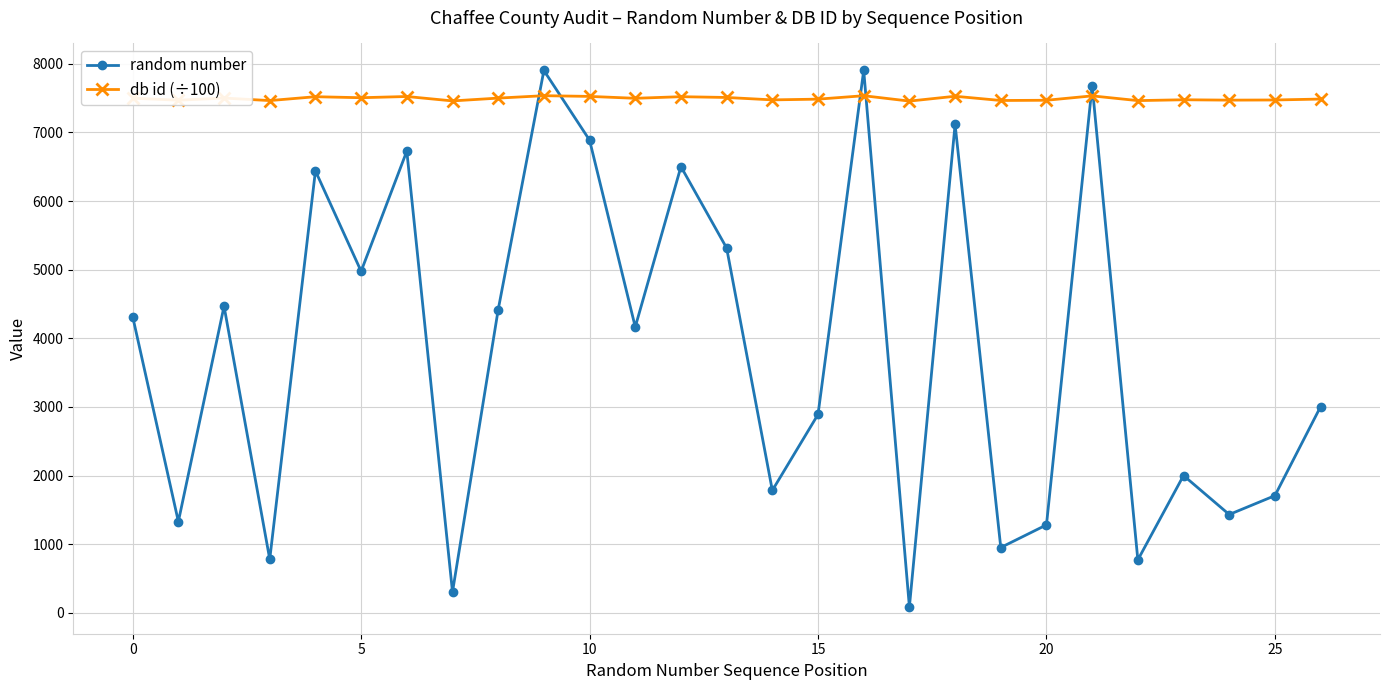

What is the value of the random number point at the 19th from the left?

7116.0